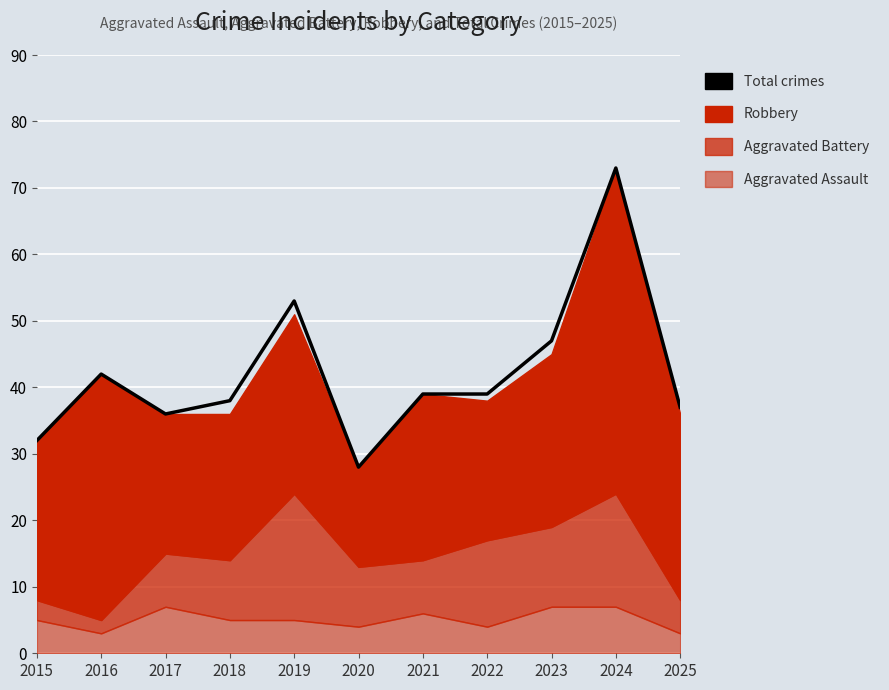

List the labels in order of value, largest first.

2024, 2019, 2023, 2016, 2021, 2022, 2018, 2025, 2017, 2015, 2020